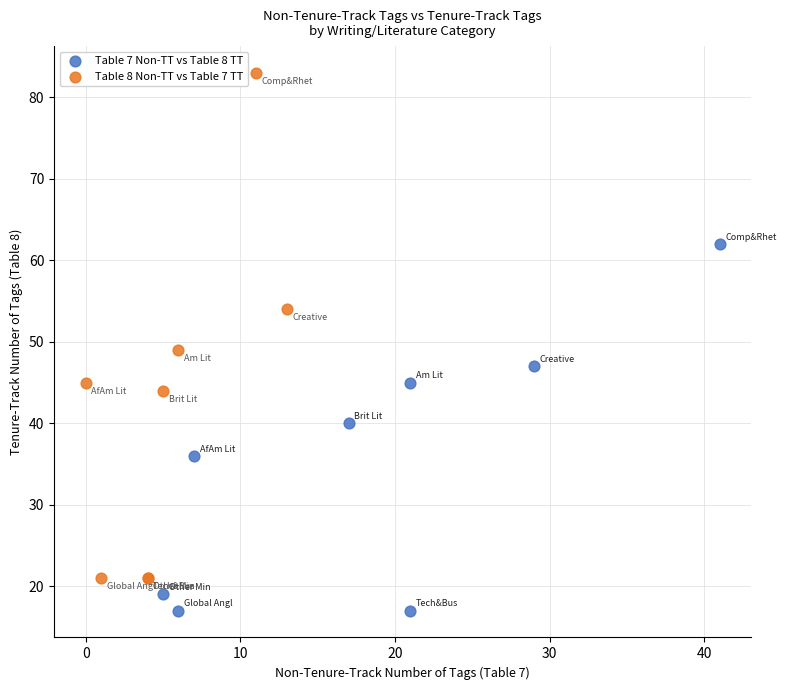

Which series contains the lowest Y value?

Table 7 Non-TT vs Table 8 TT